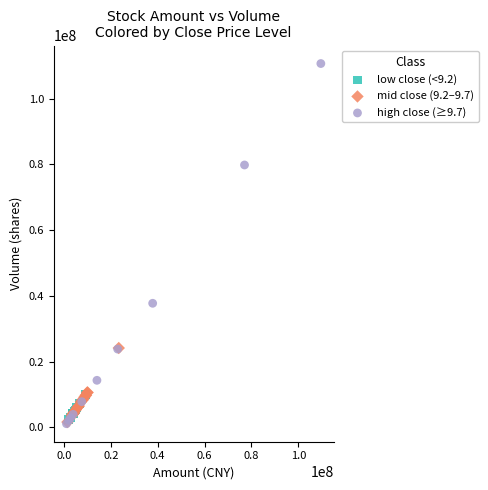

What are all the series names shown in the legend?

low close (<9.2), mid close (9.2–9.7), high close (≥9.7)